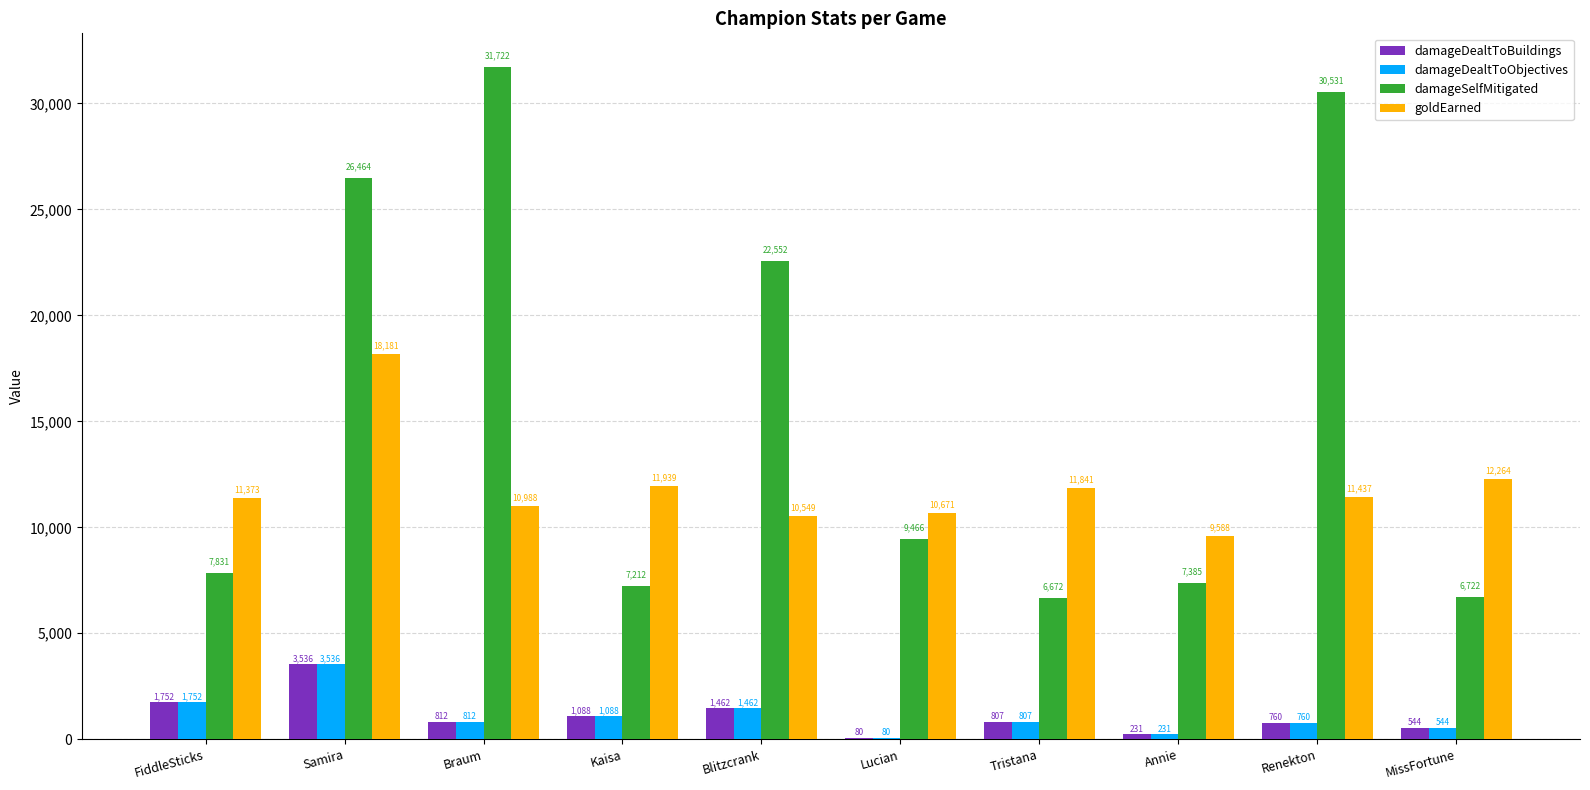

What is the maximum value shown in the chart?

31722